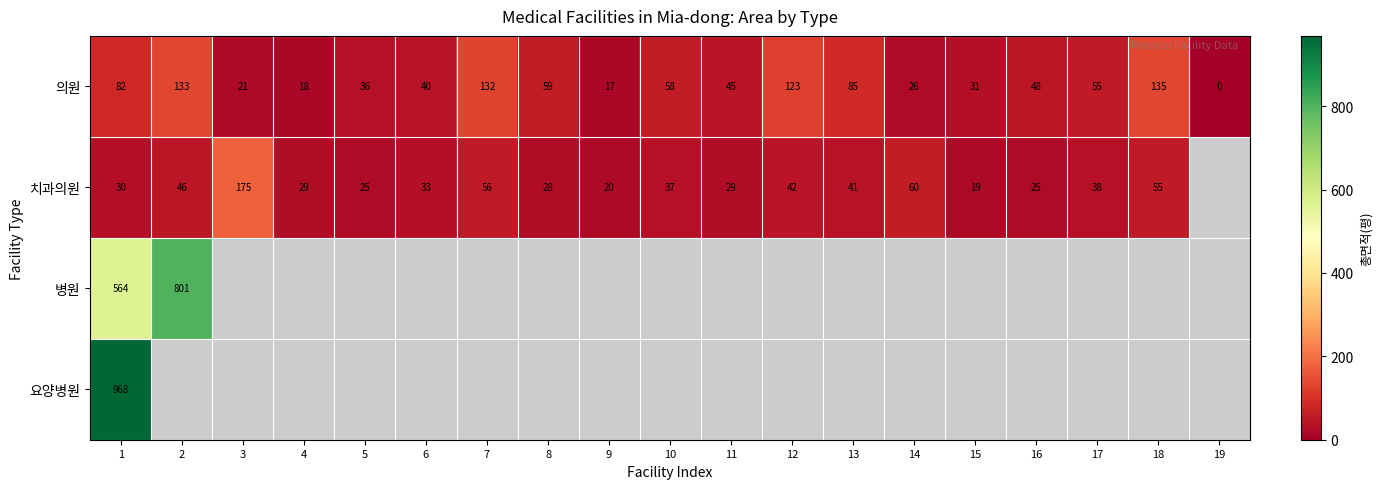

At which category does the chart reach its minimum across all series?

19